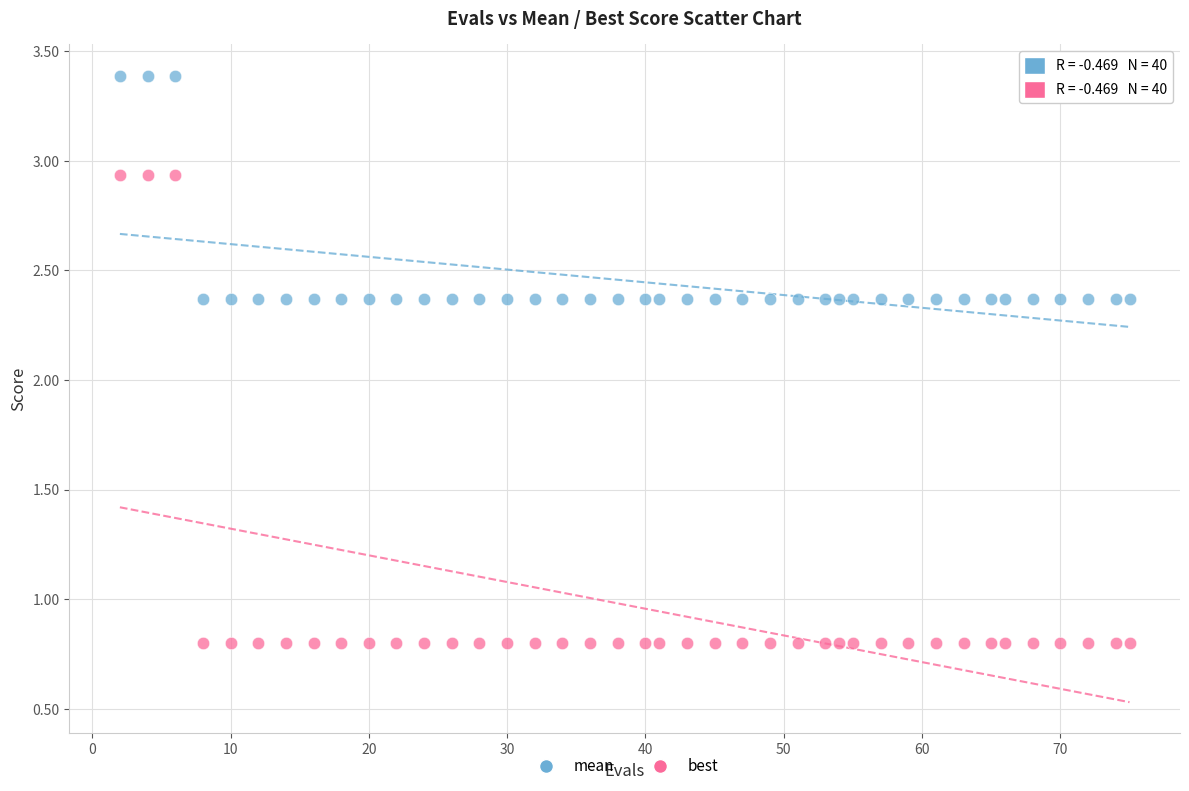

Which series reaches the minimum Y coordinate?

best